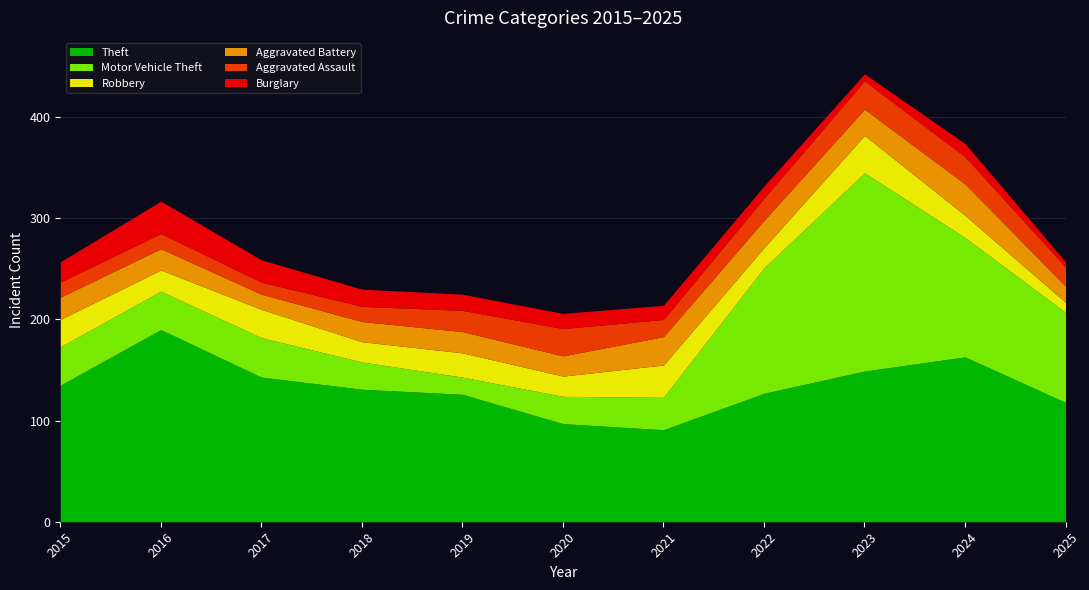

Read the Burglary value at 2024, to the nearest 10.

10